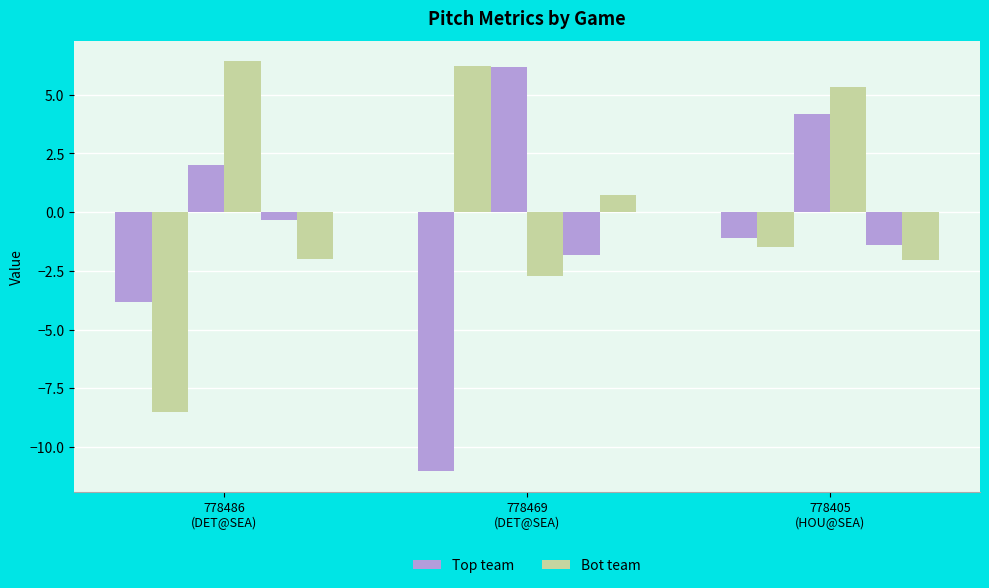

What is the approximate value of Bot team at 778486
(DET@SEA)?

-2.0